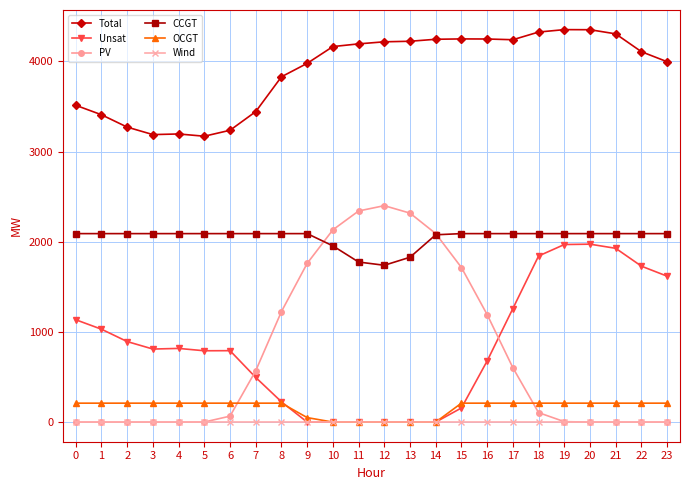

What is the sum of all Unsat values?

20140